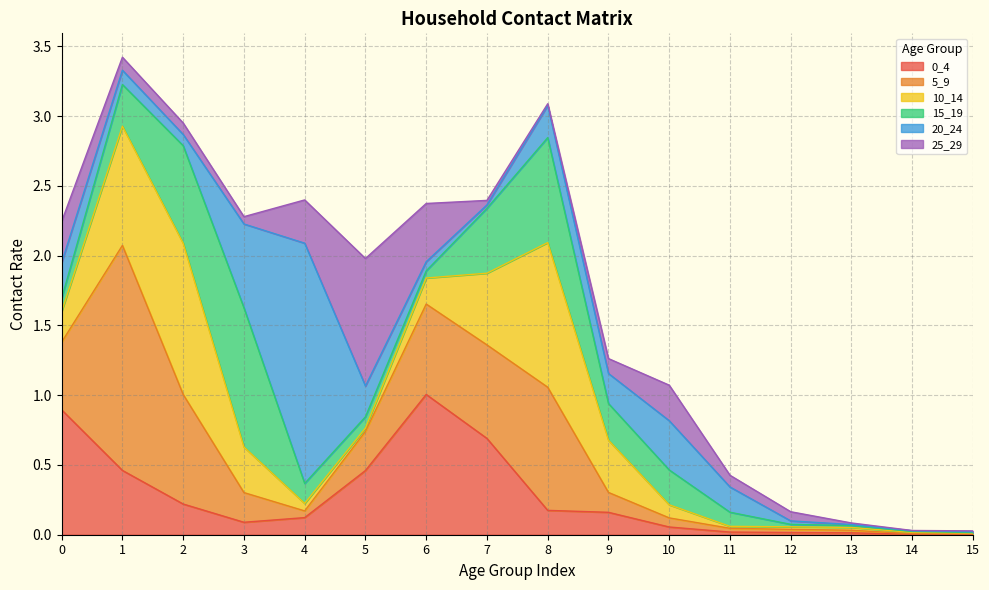

At which label does 15_19 reach its minimum?

15